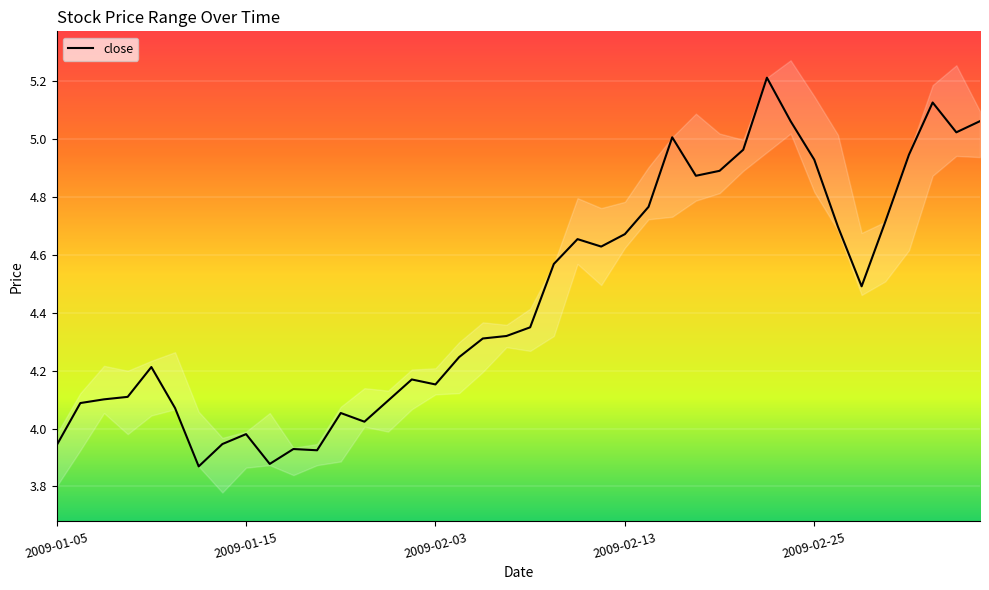

The value at 2009-01-16 is 1.3. True or false?

False